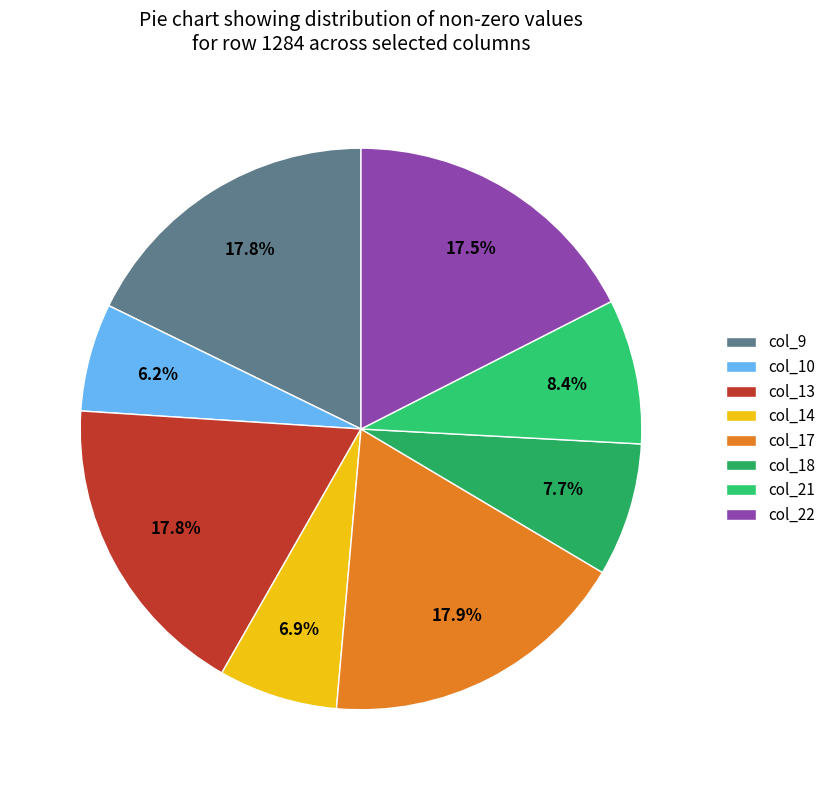

Do col_22 and col_14 together represent more than half of the pie?

No